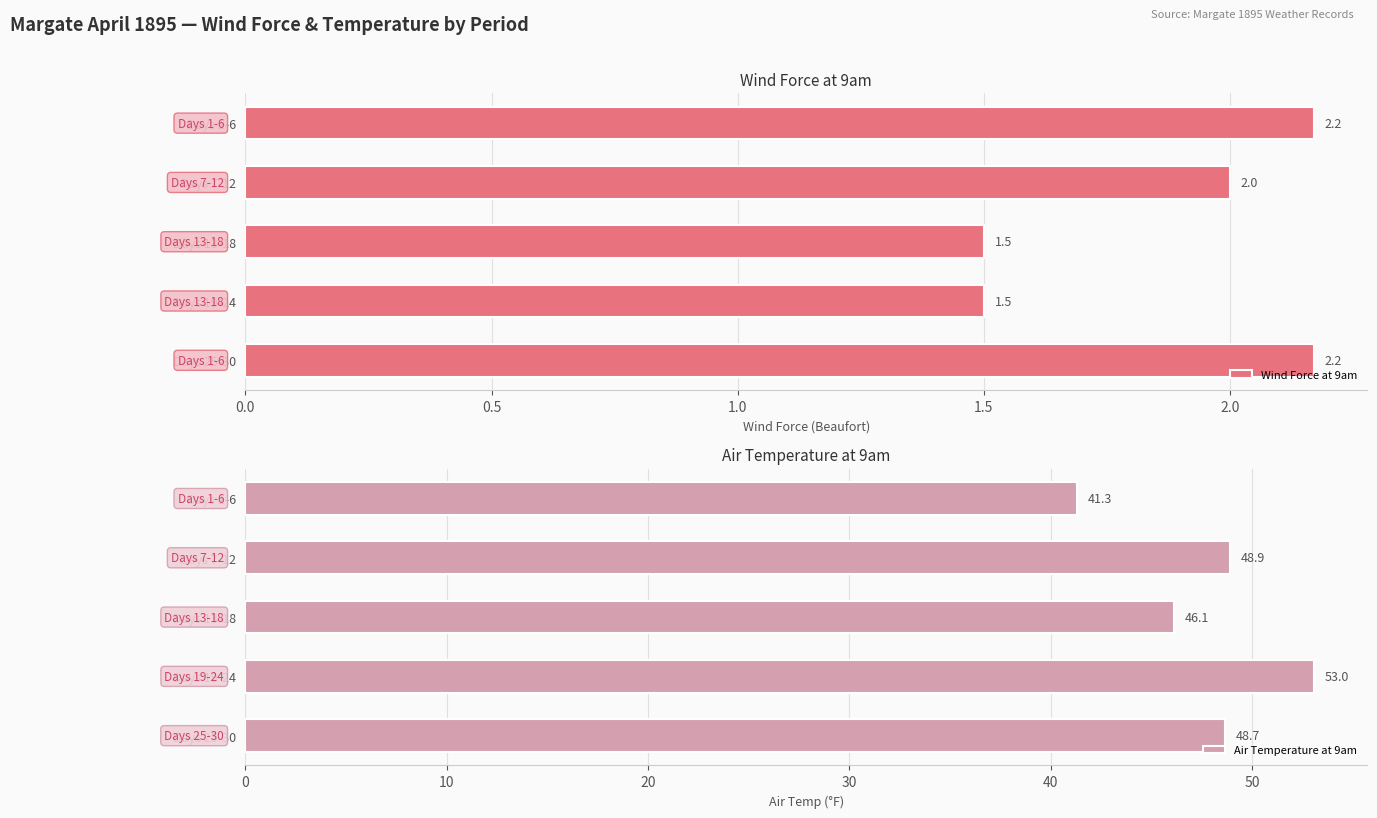

Rank the series by their maximum value, from lowest to highest.

Wind Force at 9am, Air Temperature at 9am